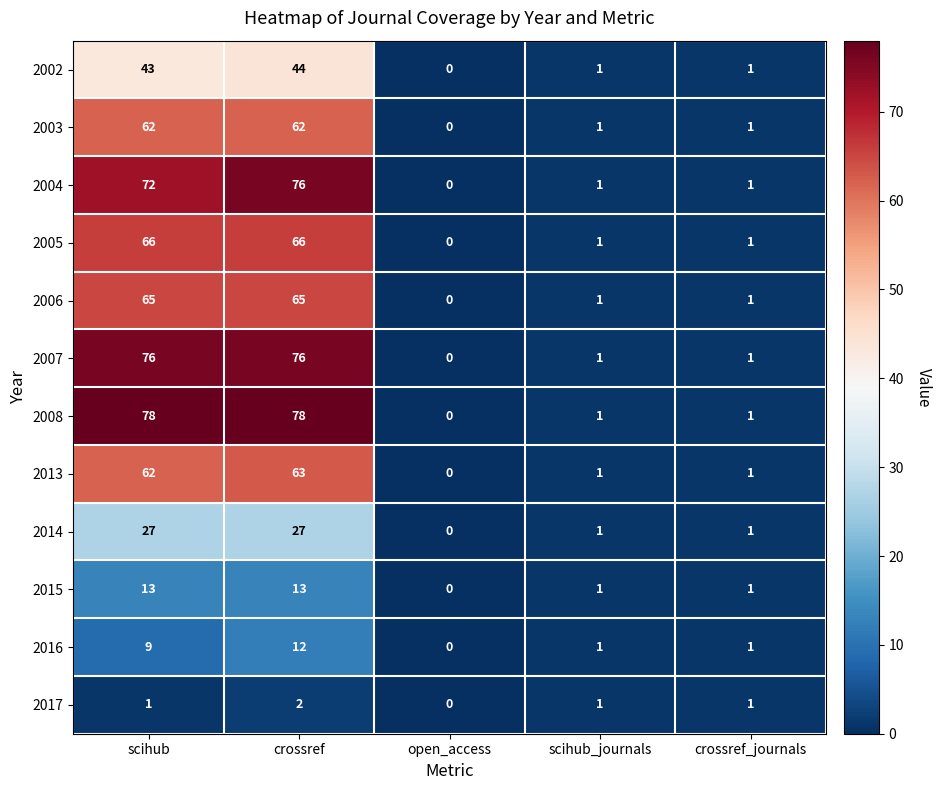

Between crossref and open_access, which series saw the biggest shift?

2008